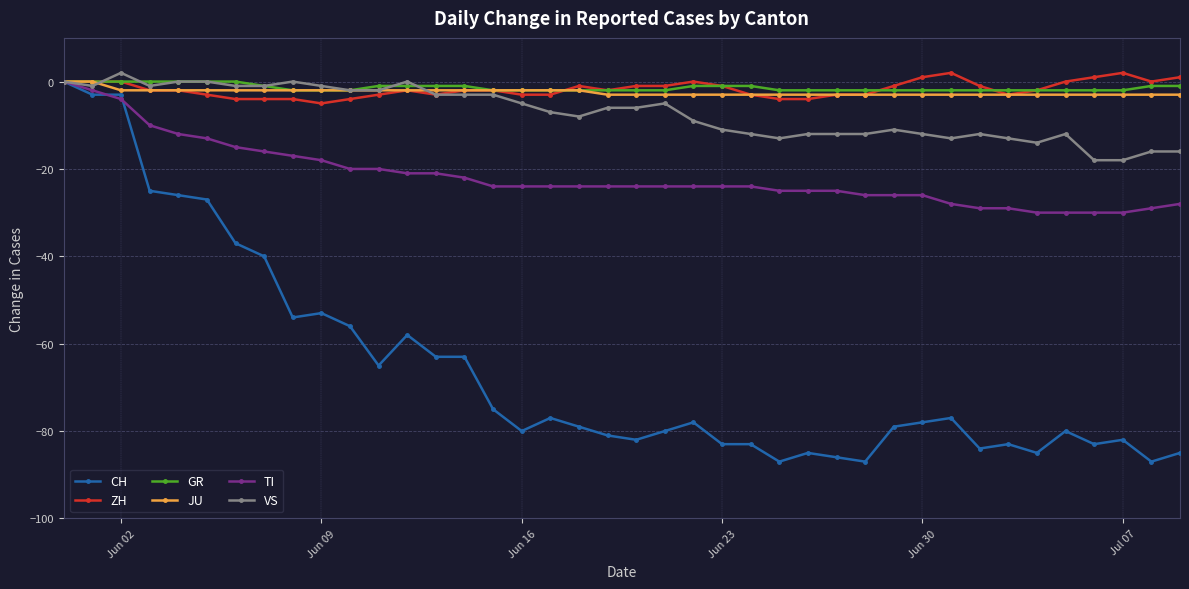

What is the value of the CH point at the 18th from the left?

-77